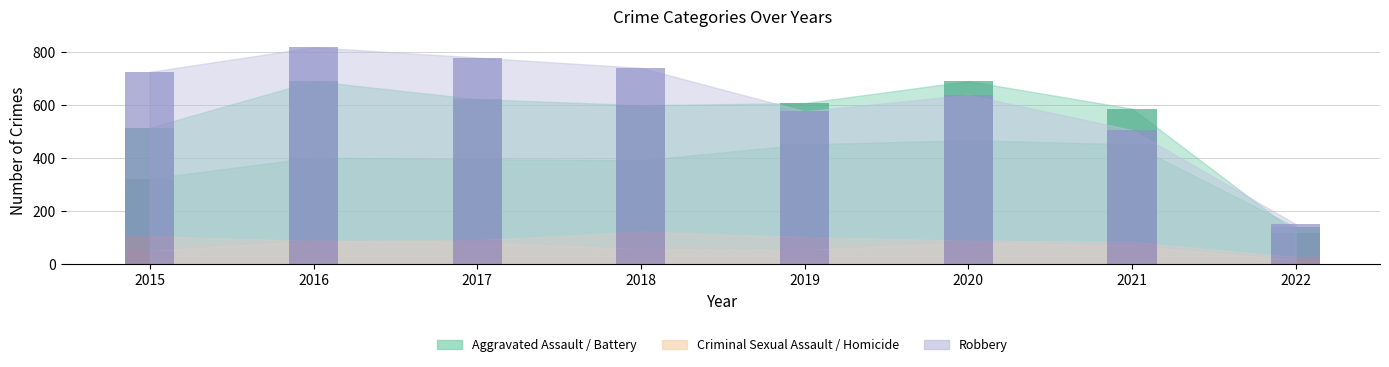

What is the smallest value displayed?

15